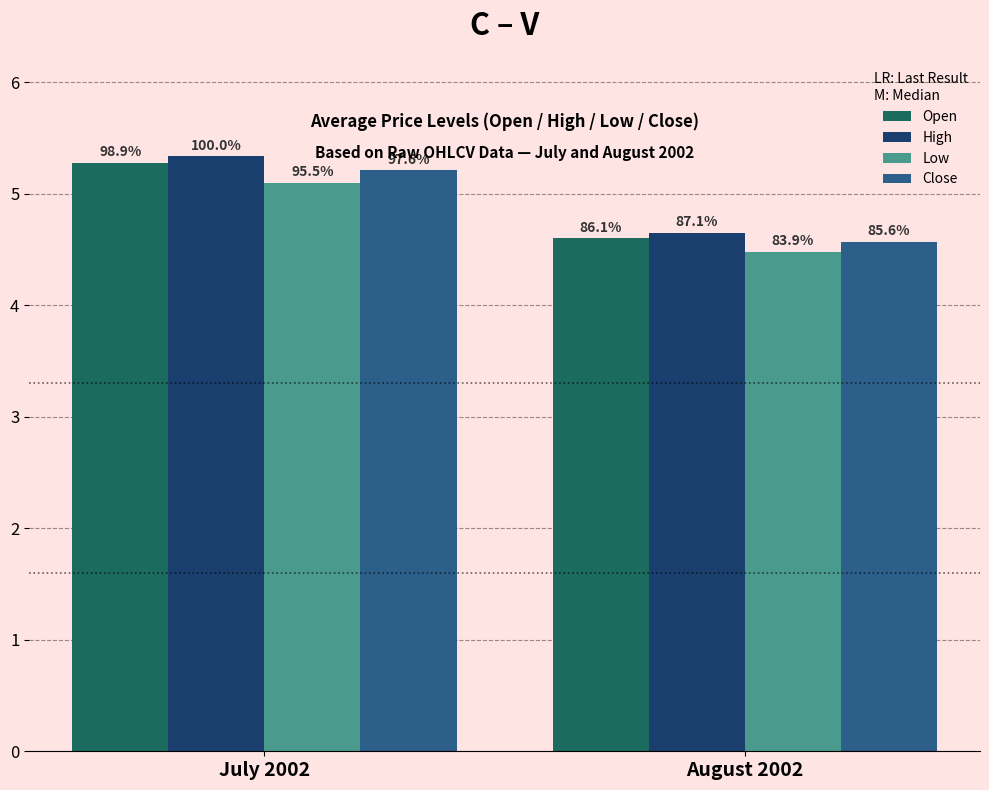

Which series changed the most between July 2002 and August 2002?

High